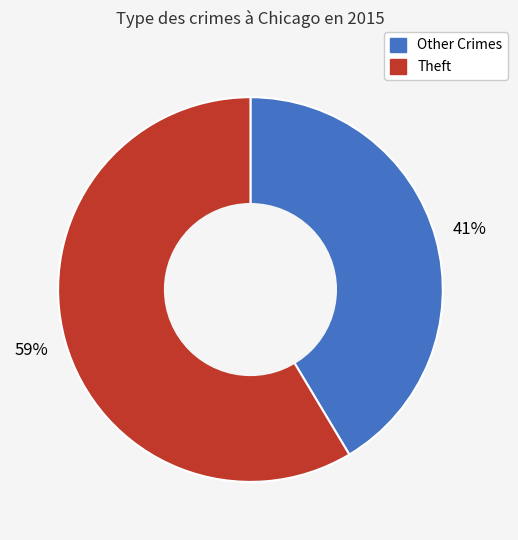

How many slices are in this pie chart?

2